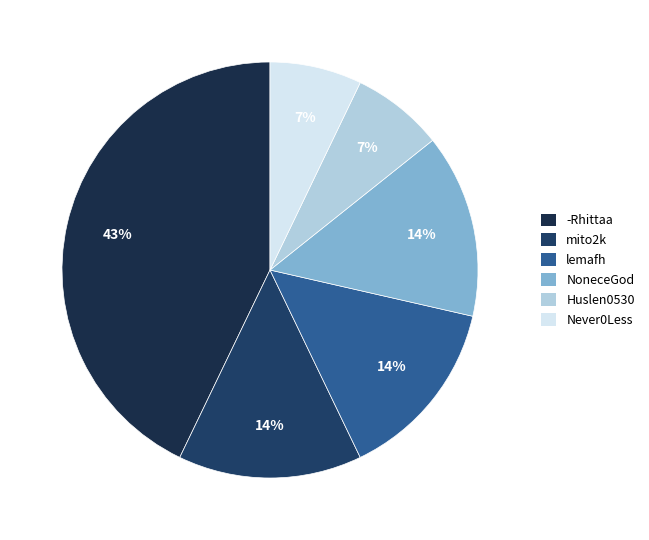

To the nearest percent, what is the difference between the Huslen0530 and NoneceGod slice percentages?

7%